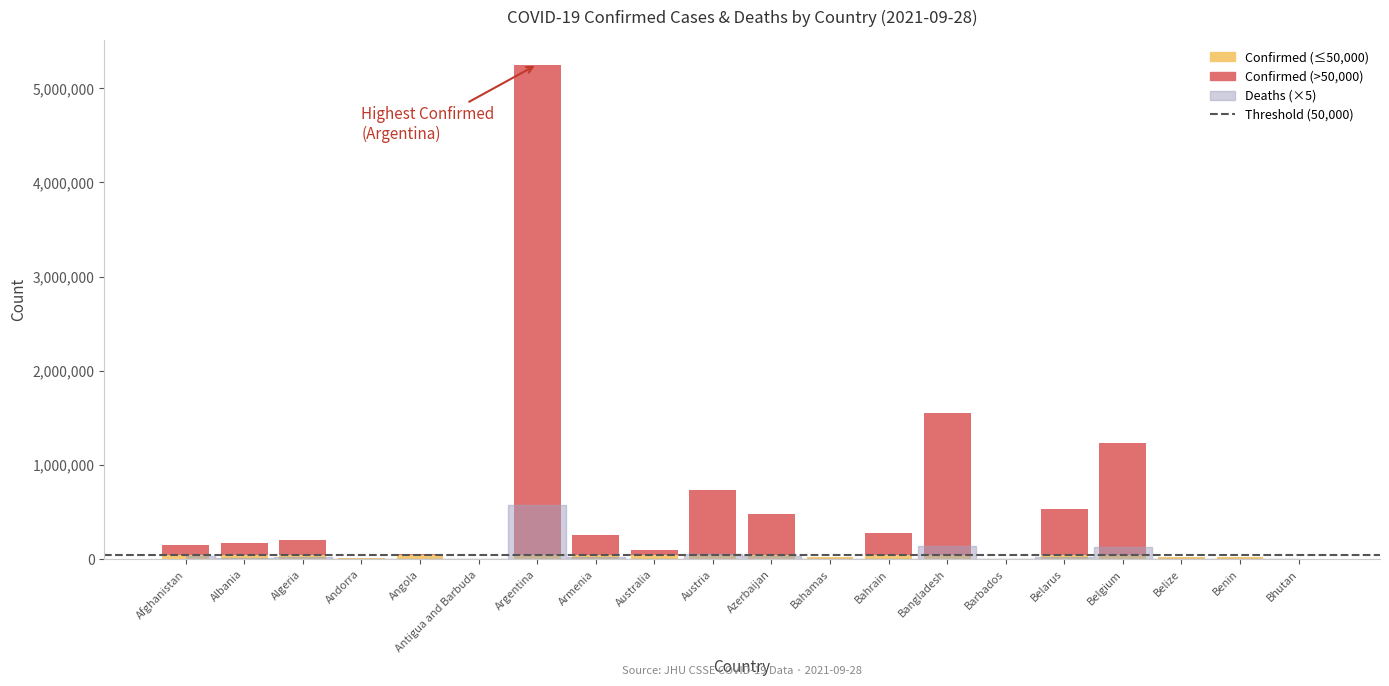

How many values in the Deaths series exceed 2653?

9